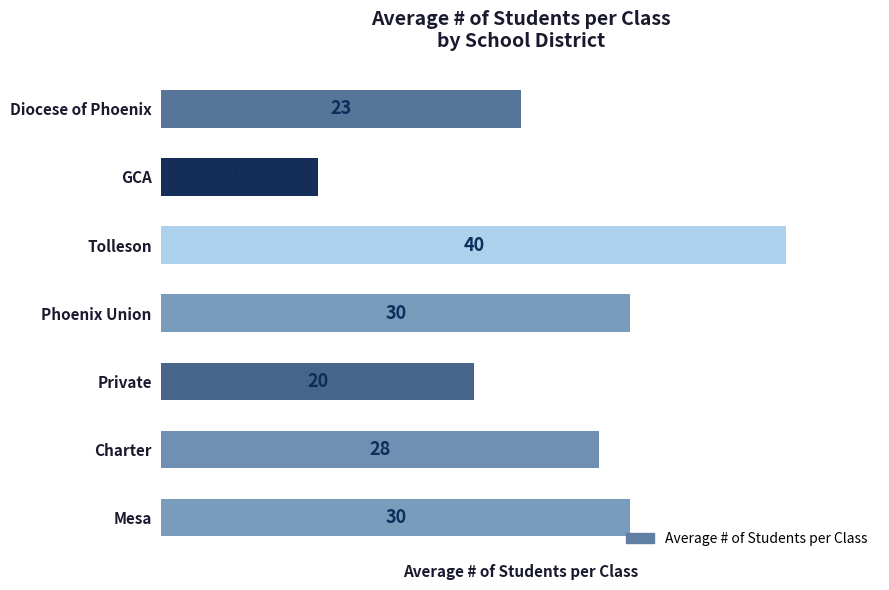

Reading top to bottom, transcribe all the data shown in this chart.

23	10	40	30	20	28	30